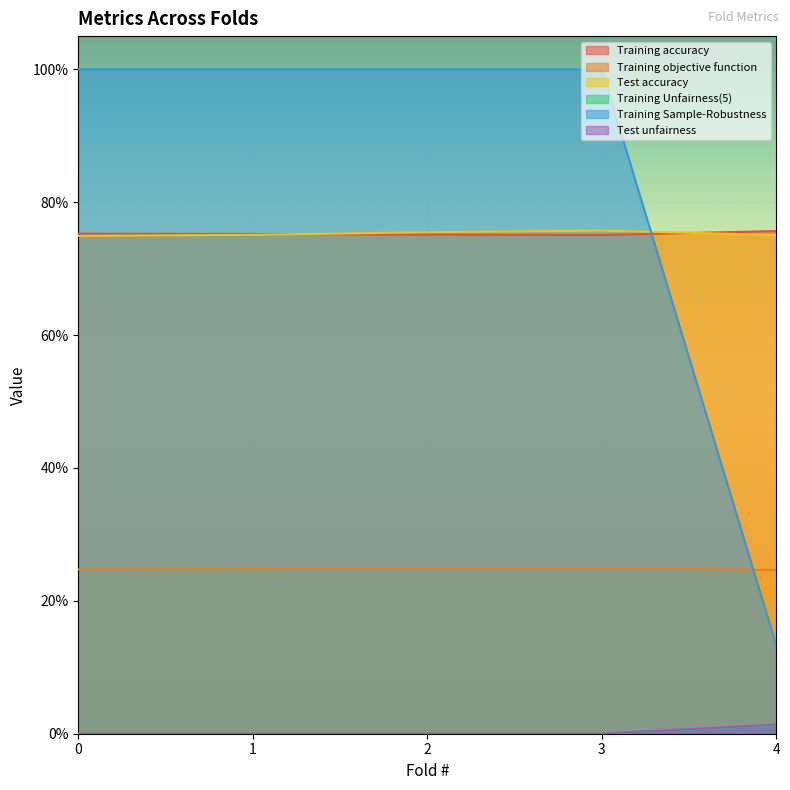

What is the highest value of the Training objective function series?

0.2